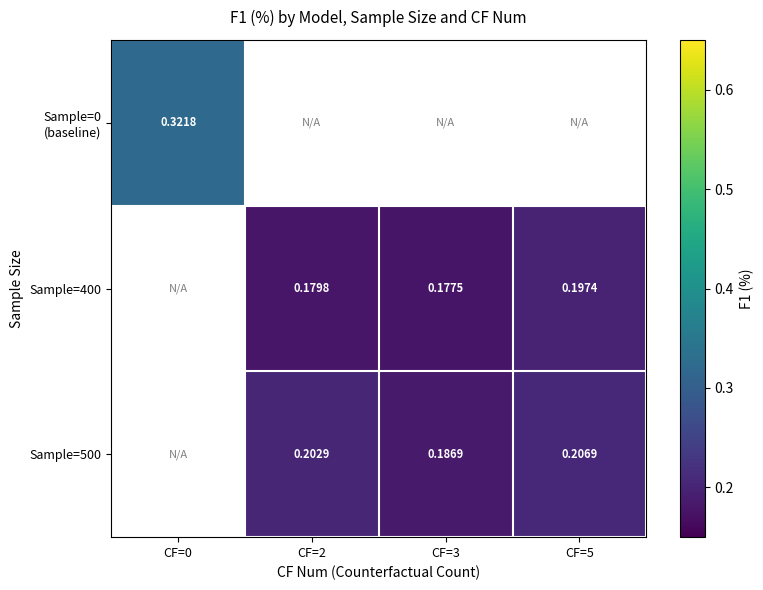

True or false: Sample=400 has a value of 0.2 at CF=3.

True